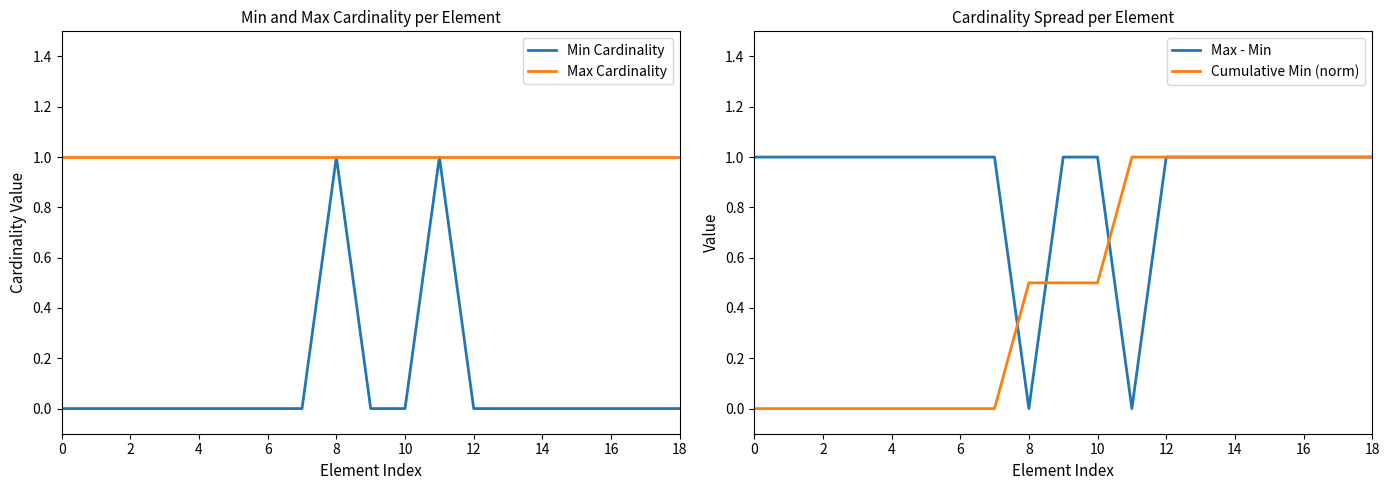

How many lines are shown in the chart?

4